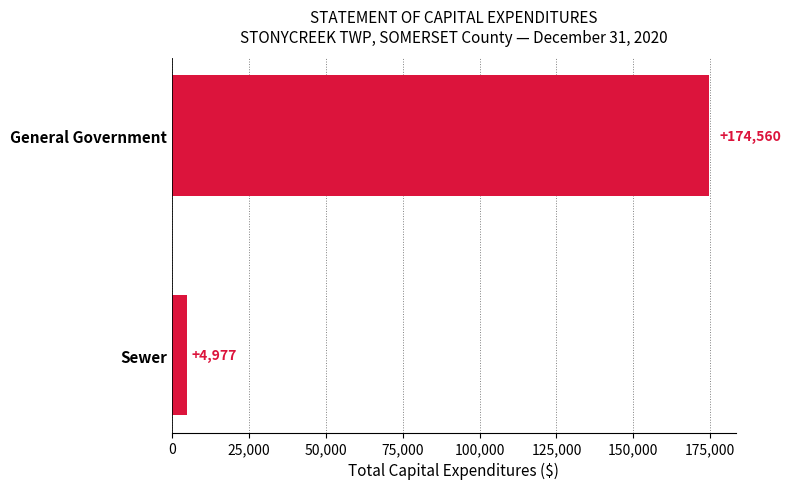

True or false: the data shows 89215 at General Government.

False